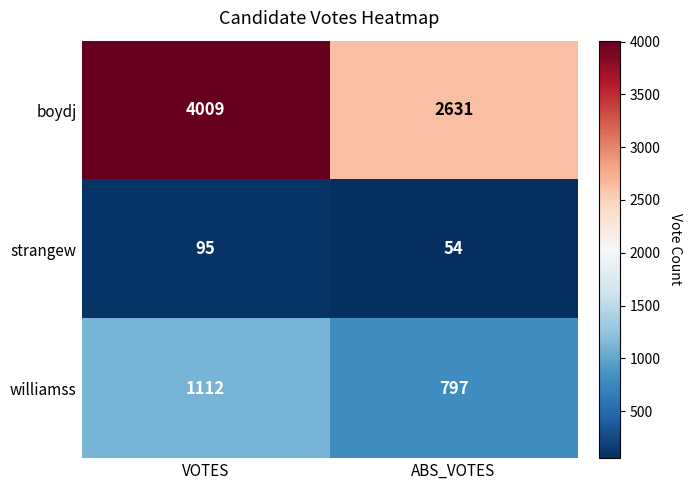

What is the difference between the highest and lowest values at VOTES?

3914